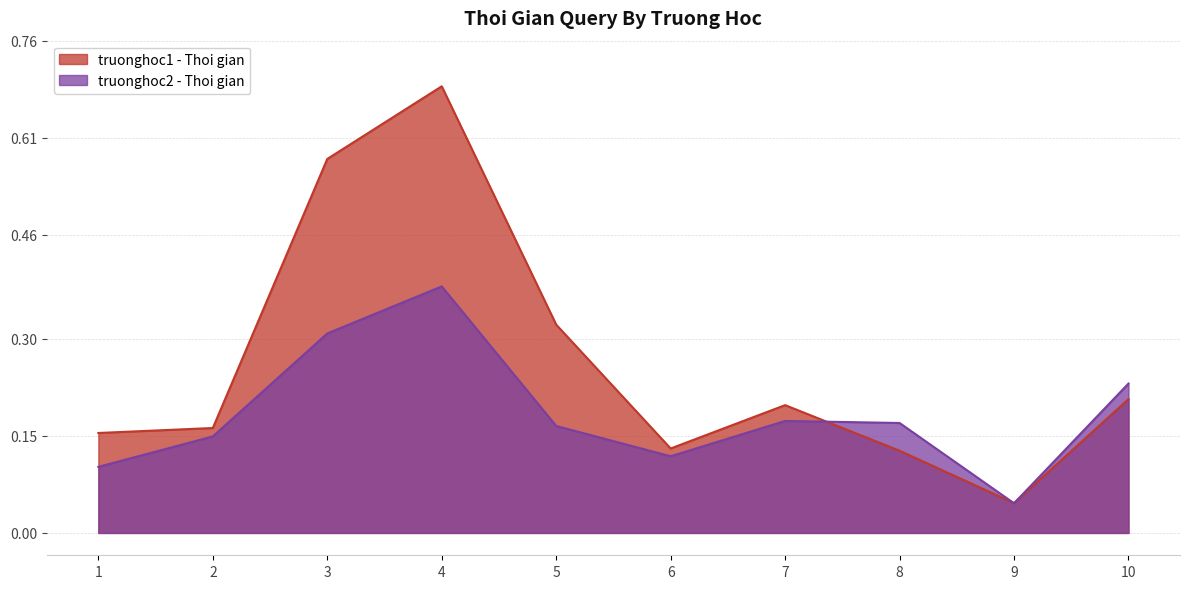

True or false: truonghoc1 - Thoi gian has a value of 0.2 at 1.

True